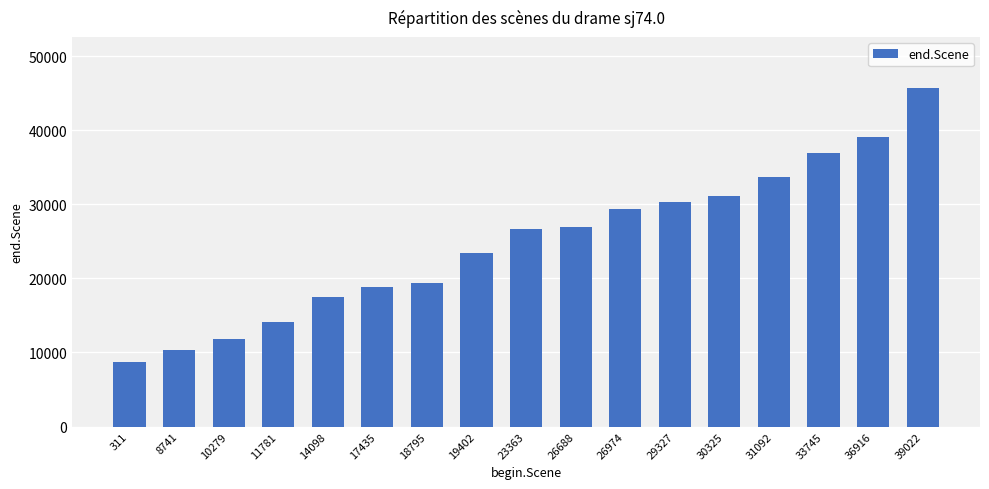

The chart shows a value of 17421 at 14098. True or false?

True